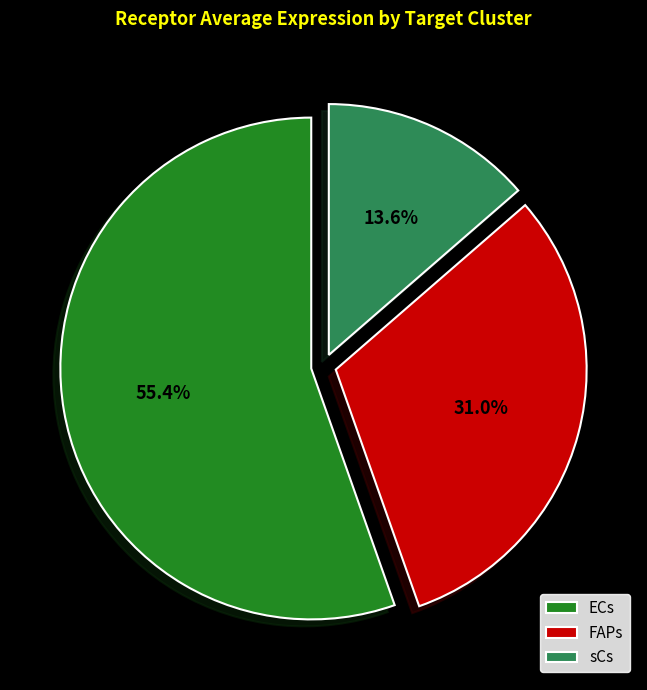

Is ECs the majority of the pie?

Yes